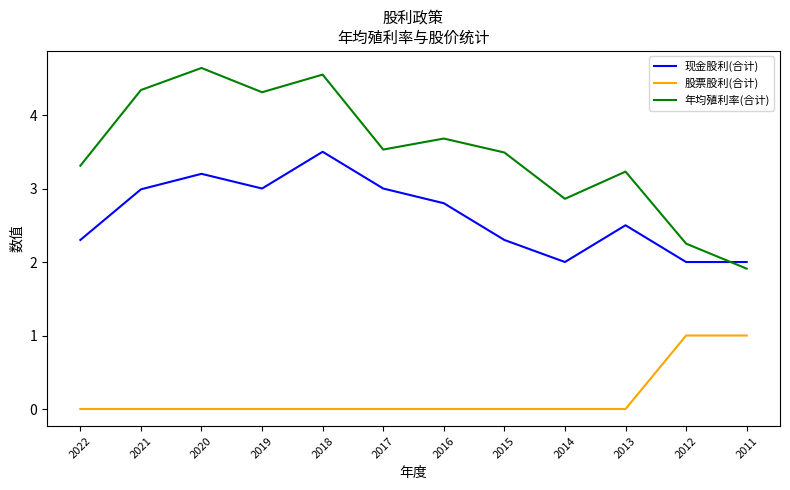

What is the average value of the 现金股利(合计) series?

2.6